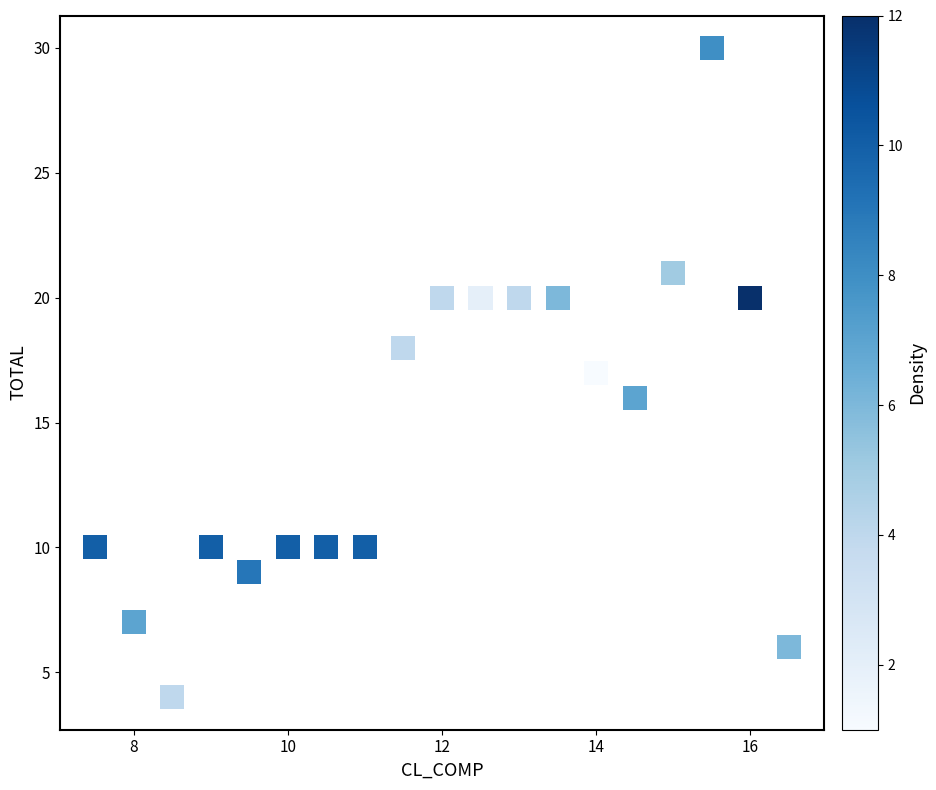

What is the range of Y values (max minus min)?

26